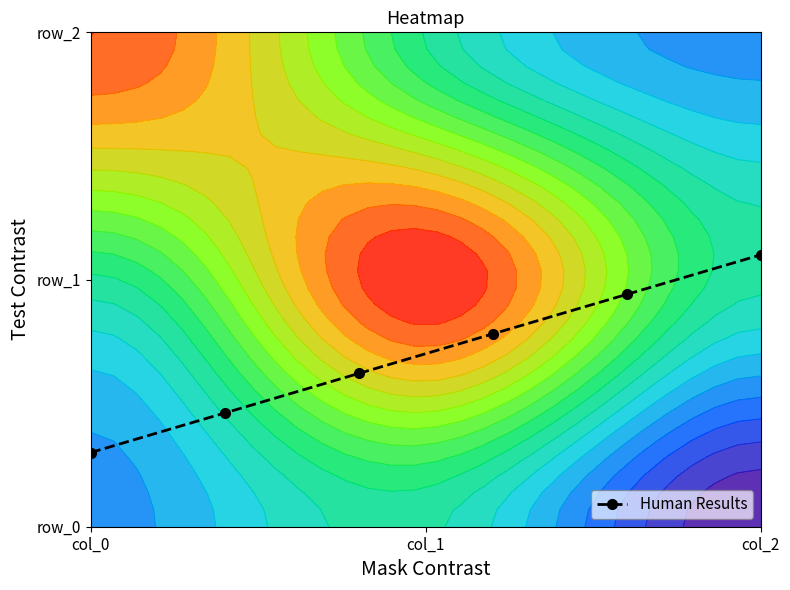

What is the average value?

0.7